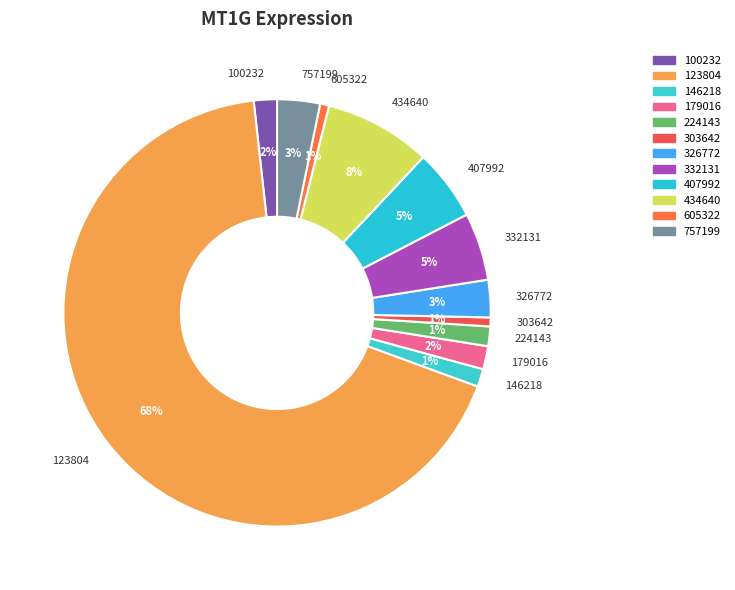

Is there a majority slice in this chart?

Yes